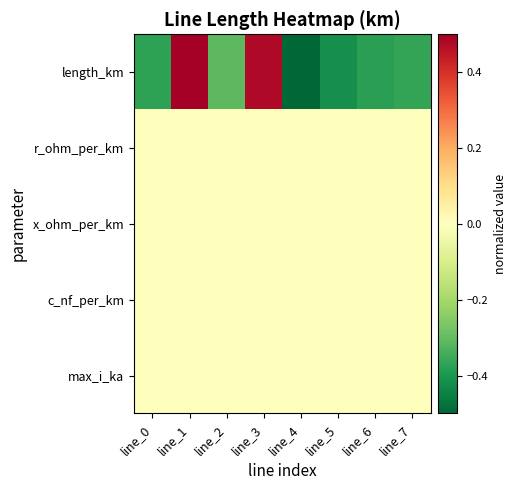

Which series changed the most between line_1 and line_4?

length_km